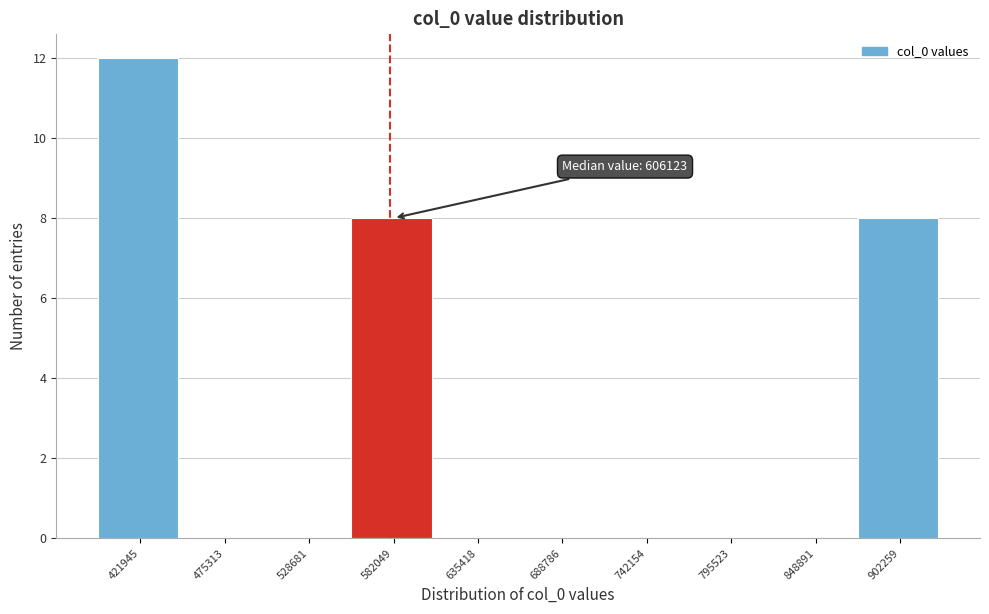

Reading left to right, transcribe all the data shown in this chart.

421945=12	475313=0	528681=0	582049=8	635418=0	688786=0	742154=0	795523=0	848891=0	902259=8